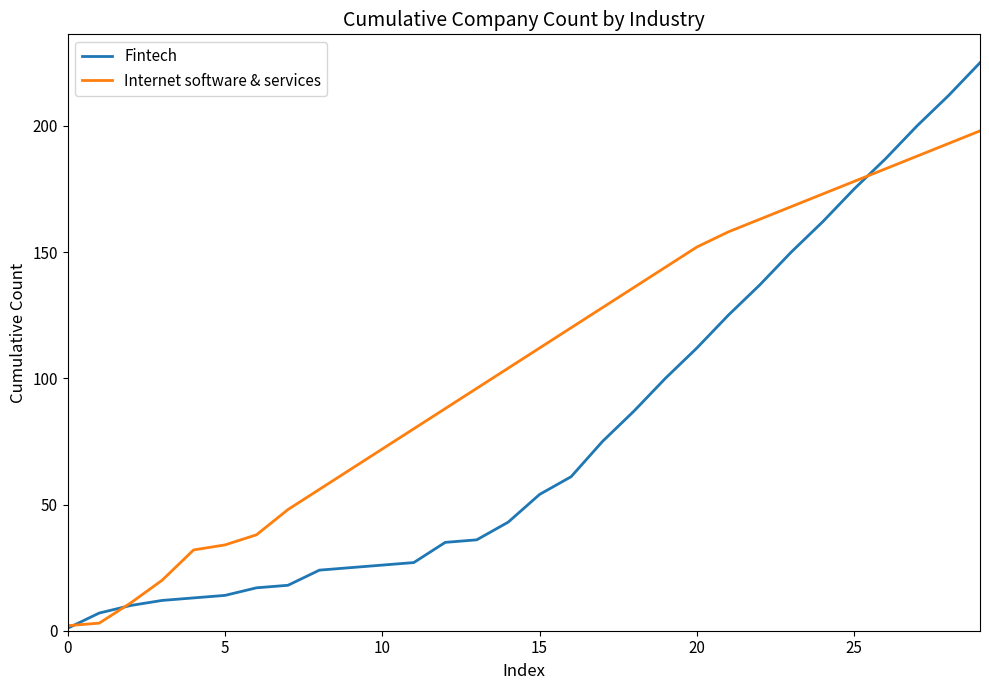

What is the difference between the maximum and second lowest values in the Fintech series?

218